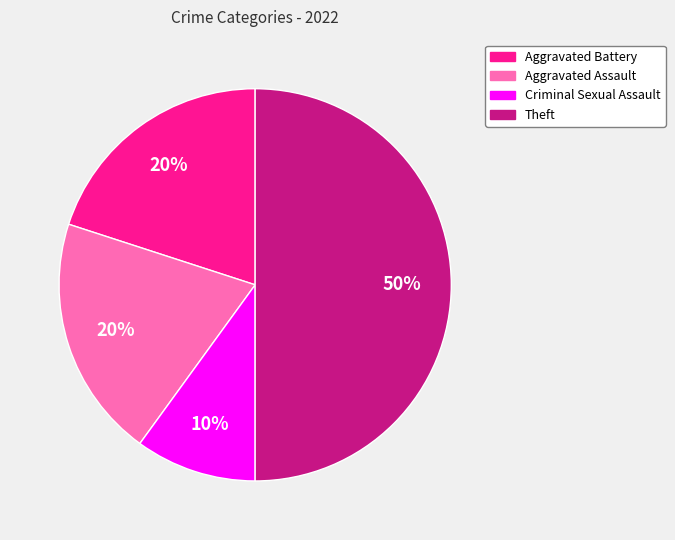

What percentage is the Theft slice, to the nearest percent?

50%